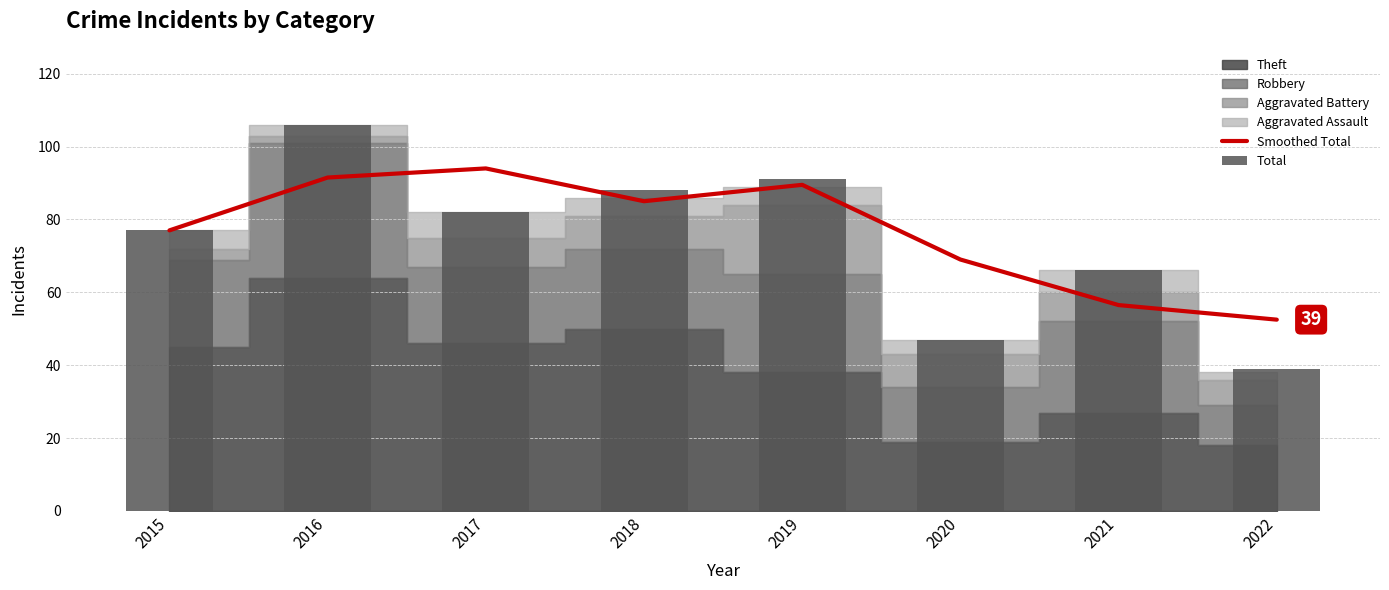

Are the bars grouped side by side (vs. stacked)?

Yes